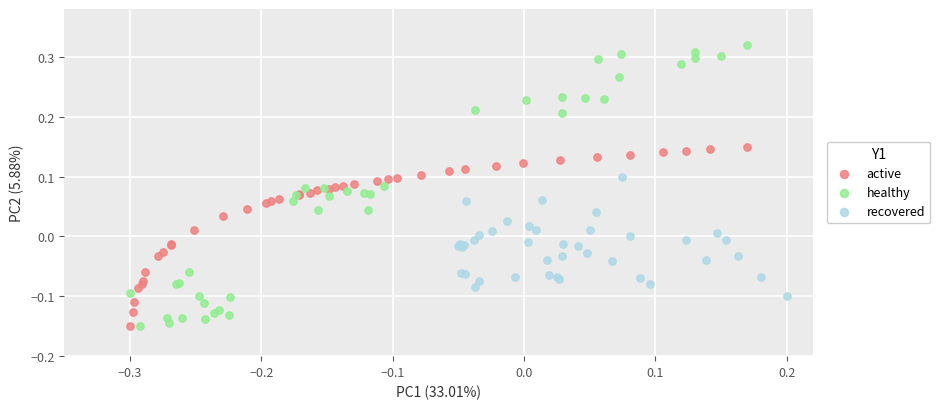

Which series contains the highest Y value?

healthy